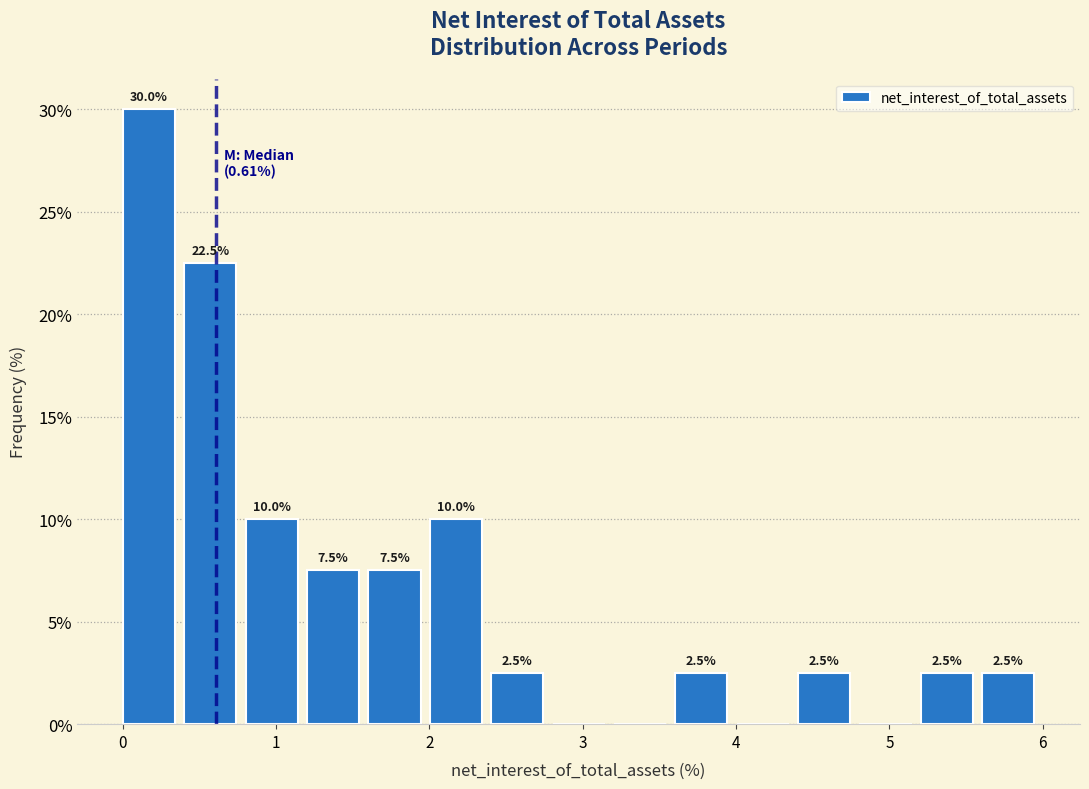

Over which range of the x-axis is the bar tallest?

0.0 to 0.4